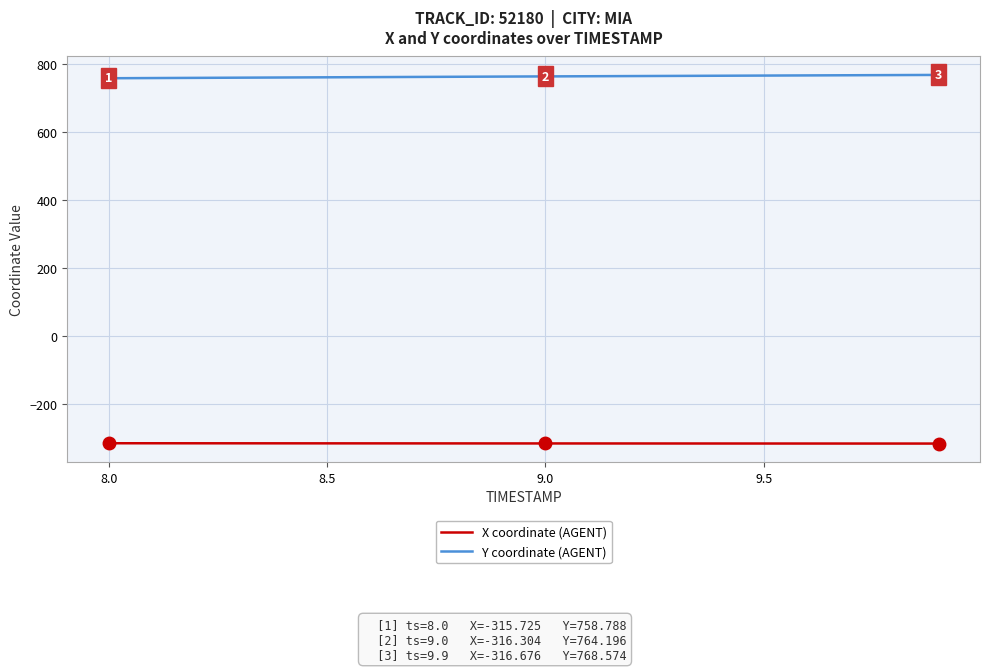

What is the greatest value displayed?

768.6